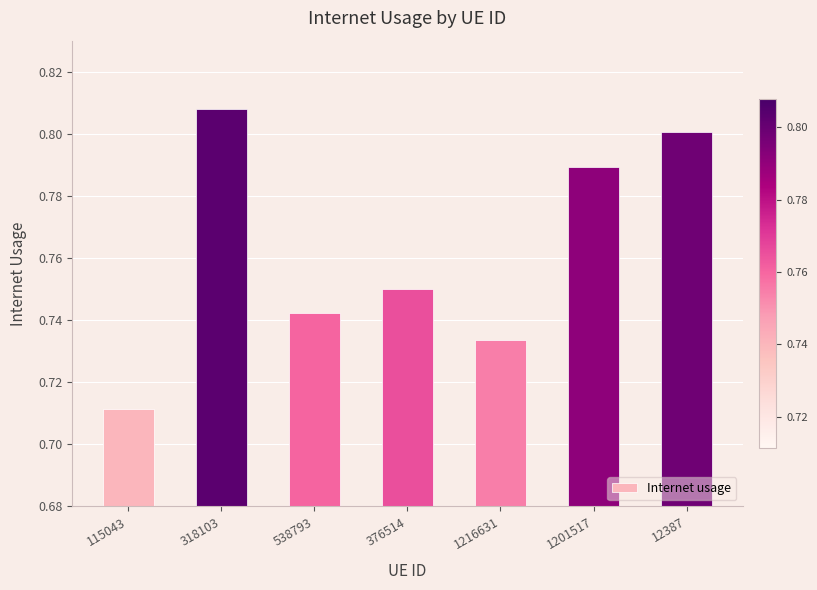

List the labels in order of value, smallest first.

115043, 1216631, 538793, 376514, 1201517, 12387, 318103